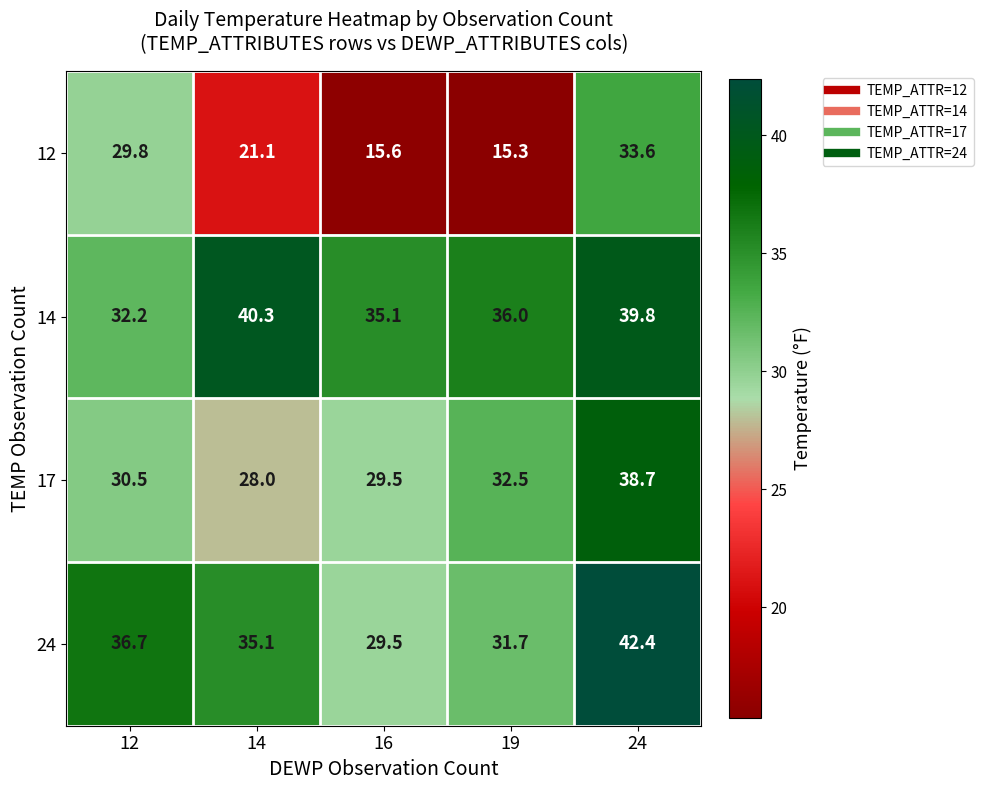

What is the difference between the 17 values at 16 and 12?

1.0